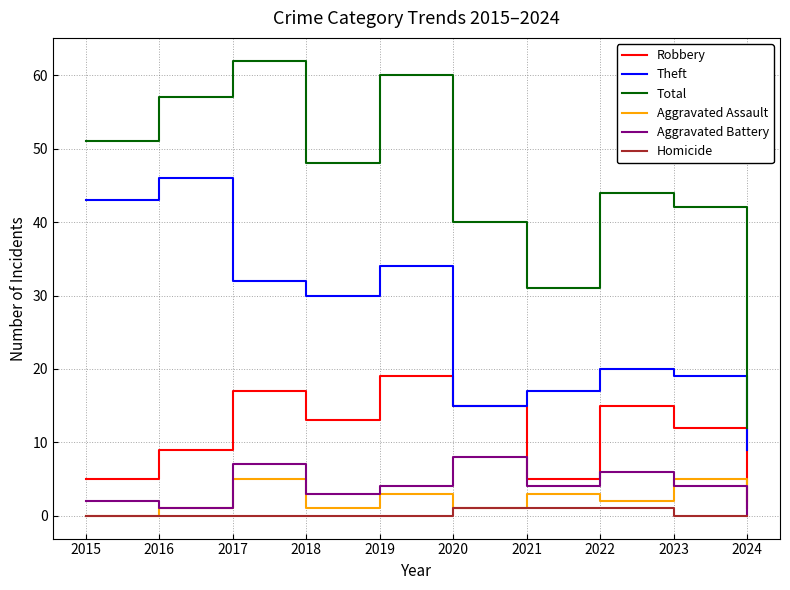

At 2019, list the series in order from largest to smallest.

Total, Theft, Robbery, Aggravated Battery, Aggravated Assault, Homicide